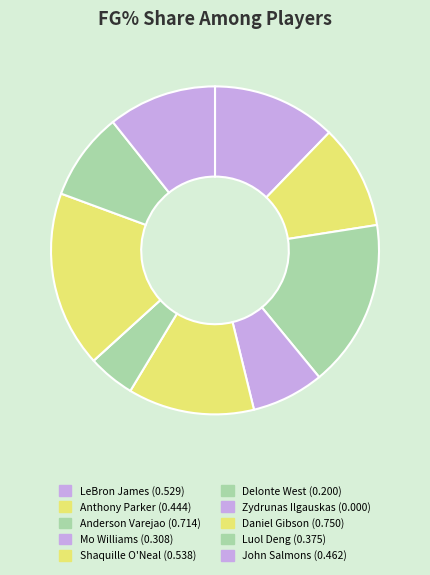

Is there a majority slice in this chart?

No